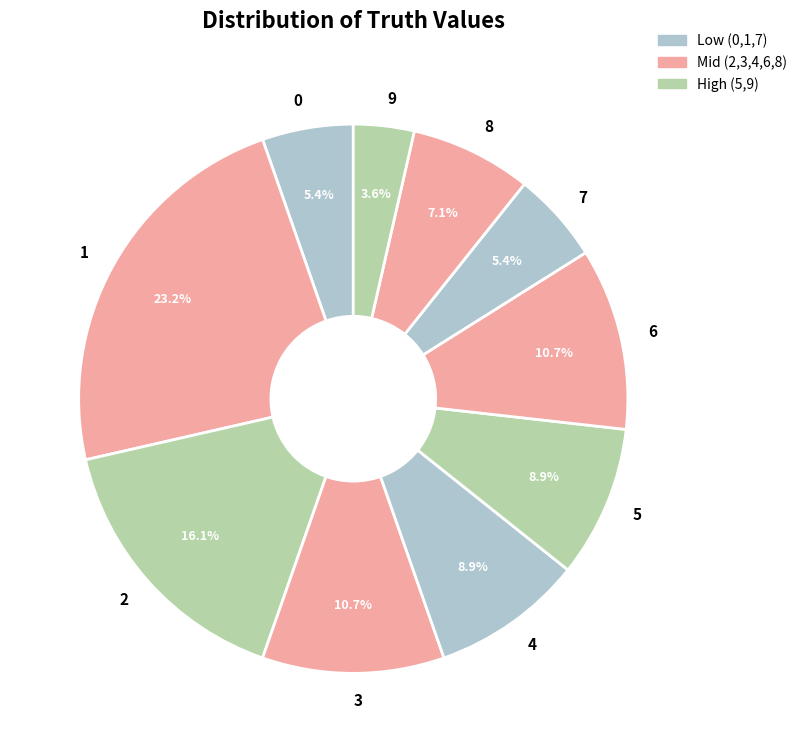

To the nearest percent, what is the average slice percentage?

10%